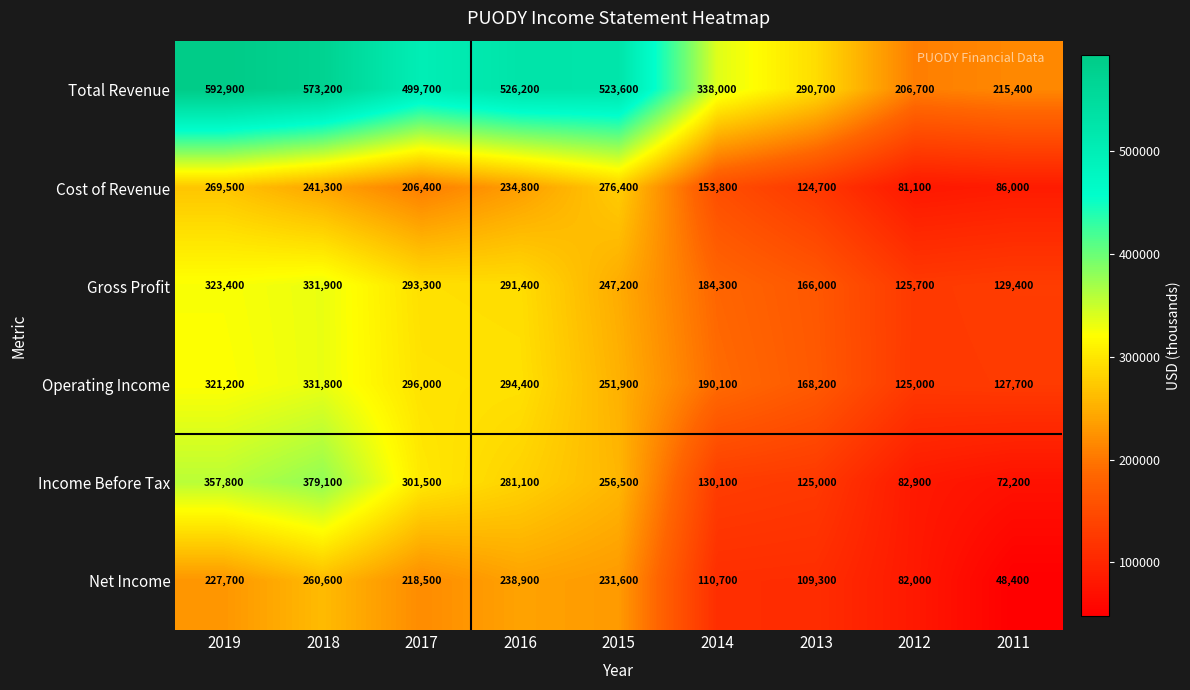

How many categories are shown in the chart?

9